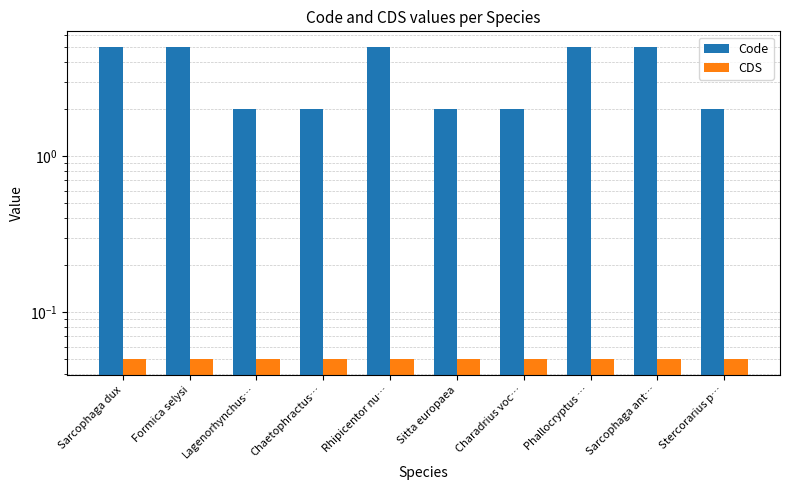

Rank the categories by Code value from lowest to highest.

Lagenorhynchus…, Chaetophractus…, Sitta europaea, Charadrius voc…, Stercorarius p…, Sarcophaga dux, Formica selysi, Rhipicentor nu…, Phallocryptus …, Sarcophaga ant…